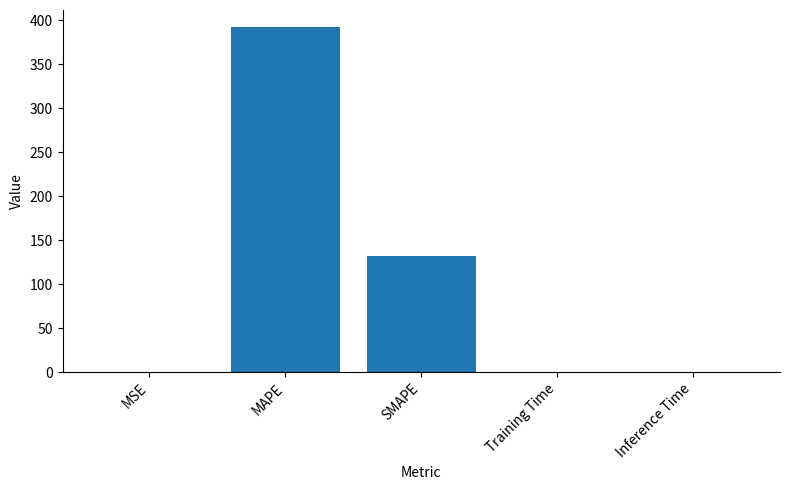

The value at Inference Time is 0.0. True or false?

True